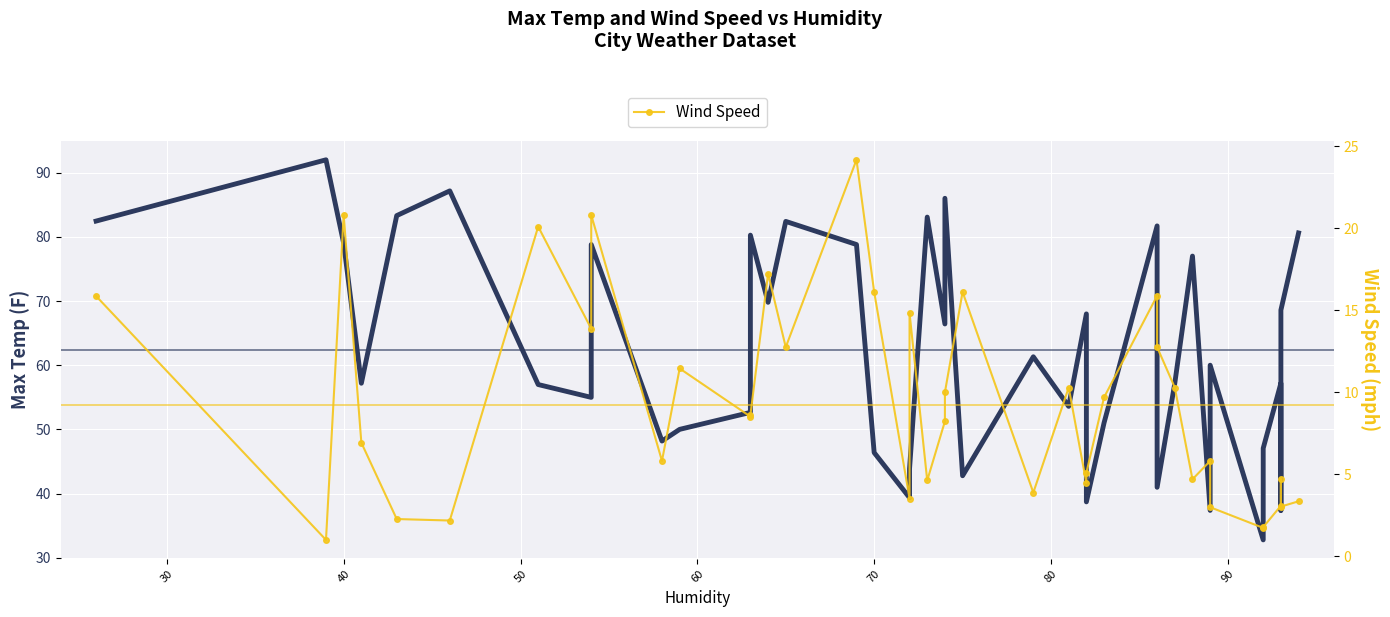

How many values in the Max Temp series are below 60?

20